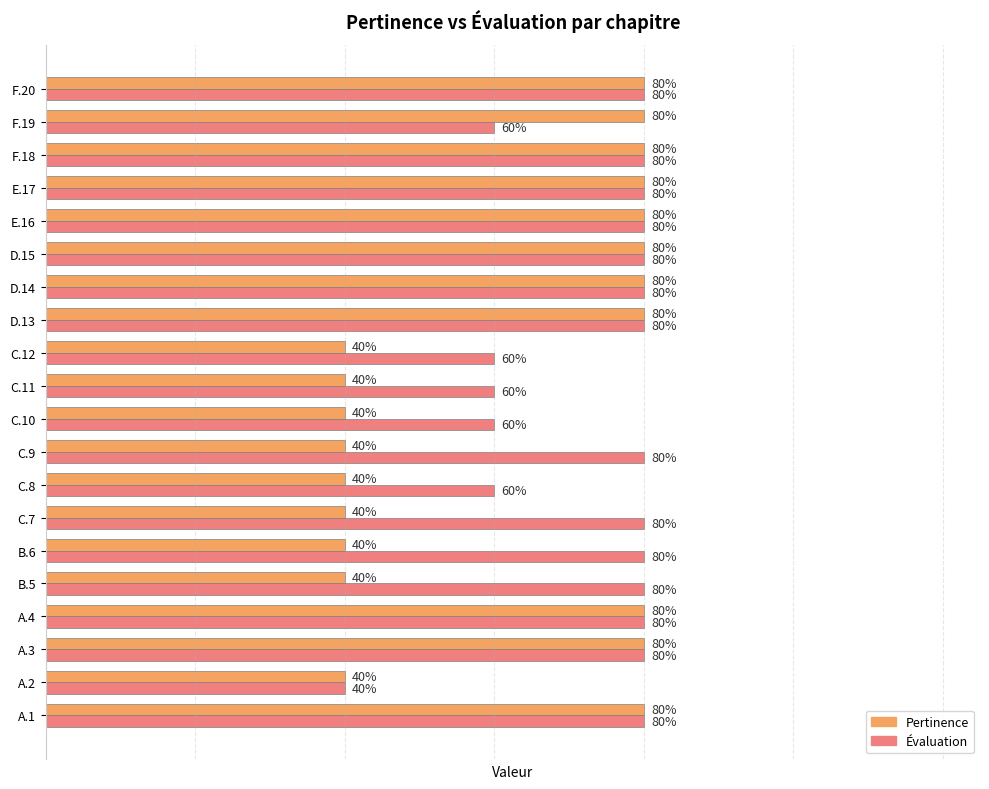

Rank the categories by Évaluation value from highest to lowest.

A.1, A.3, A.4, B.5, B.6, C.7, C.9, D.13, D.14, D.15, E.16, E.17, F.18, F.20, C.8, C.10, C.11, C.12, F.19, A.2